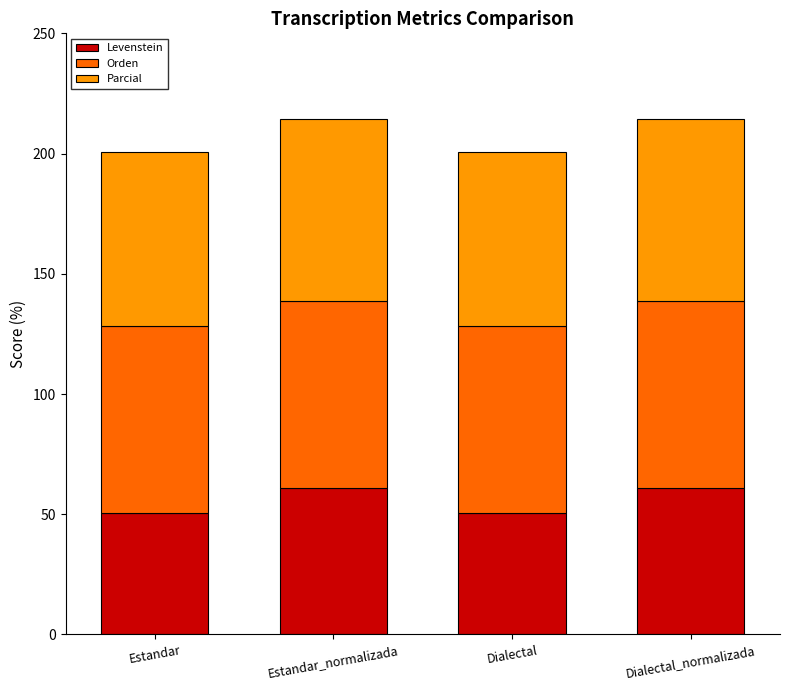

What is the maximum value for Levenstein?

60.9